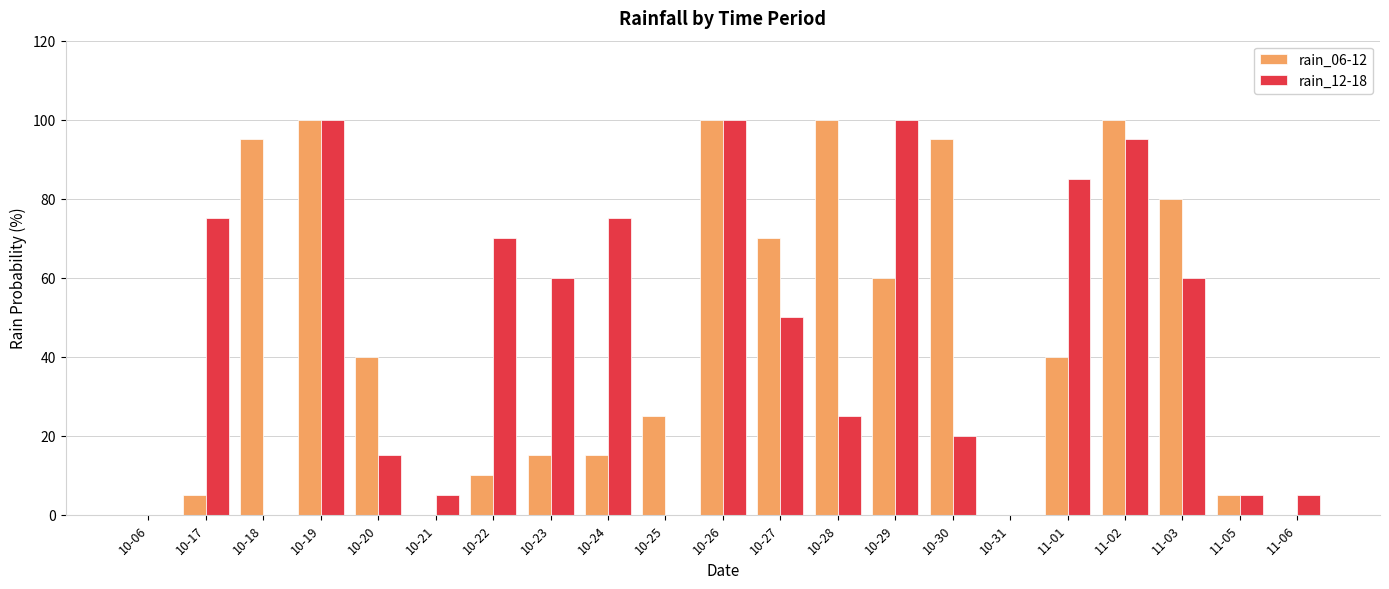

What is the maximum value for rain_12-18?

100